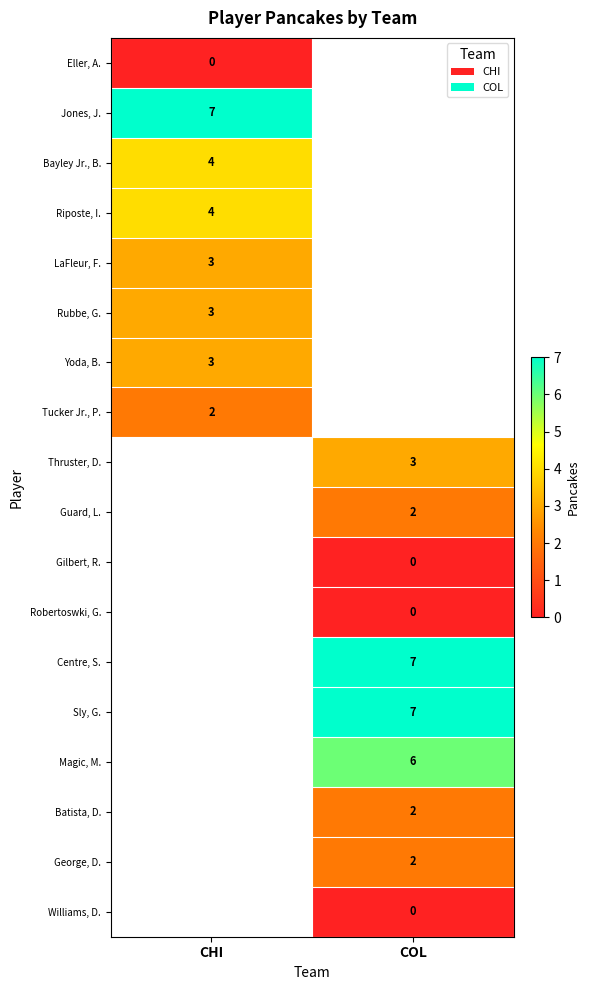

Is the value of Williams, D. at COL greater than the value of Thruster, D. at COL?

No